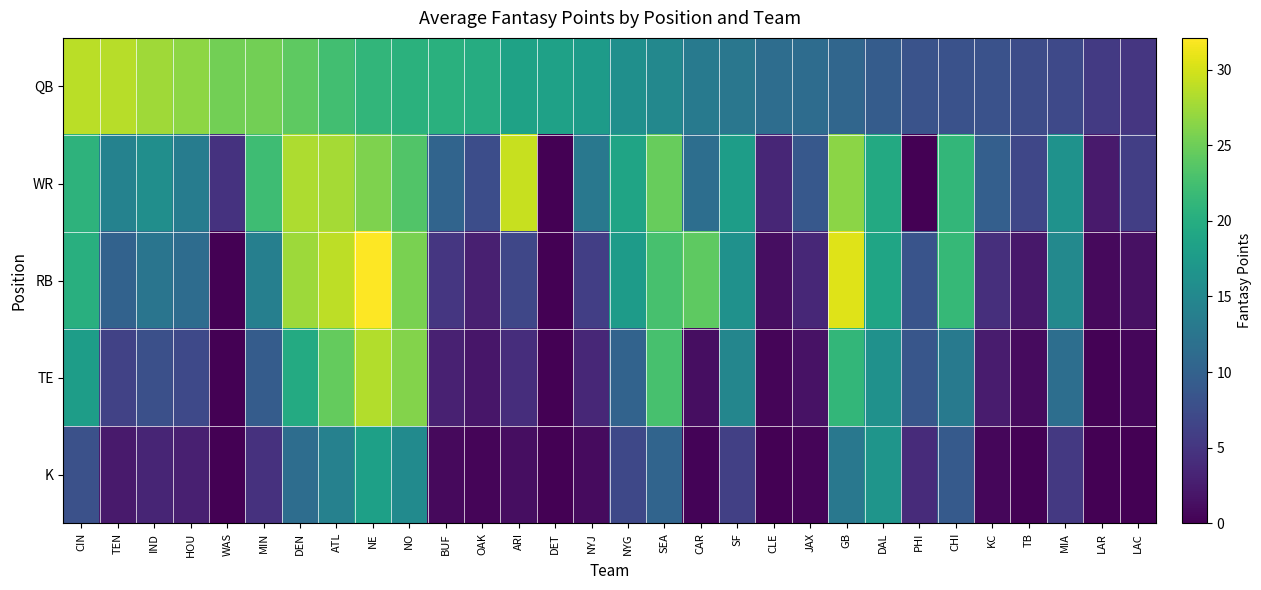

Rank the series by their maximum value, from lowest to highest.

K, TE, QB, WR, RB